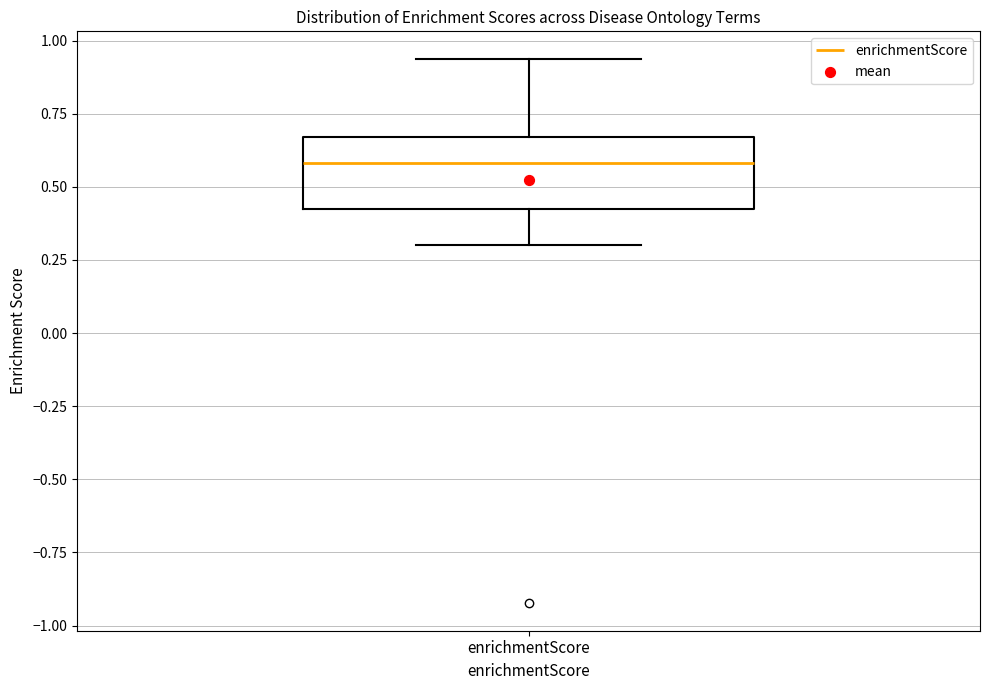

Where does the median line of the box for enrichmentScore sit on the y-axis? The values are not printed on the chart, so give them approximately, as read against the axis.

0.60